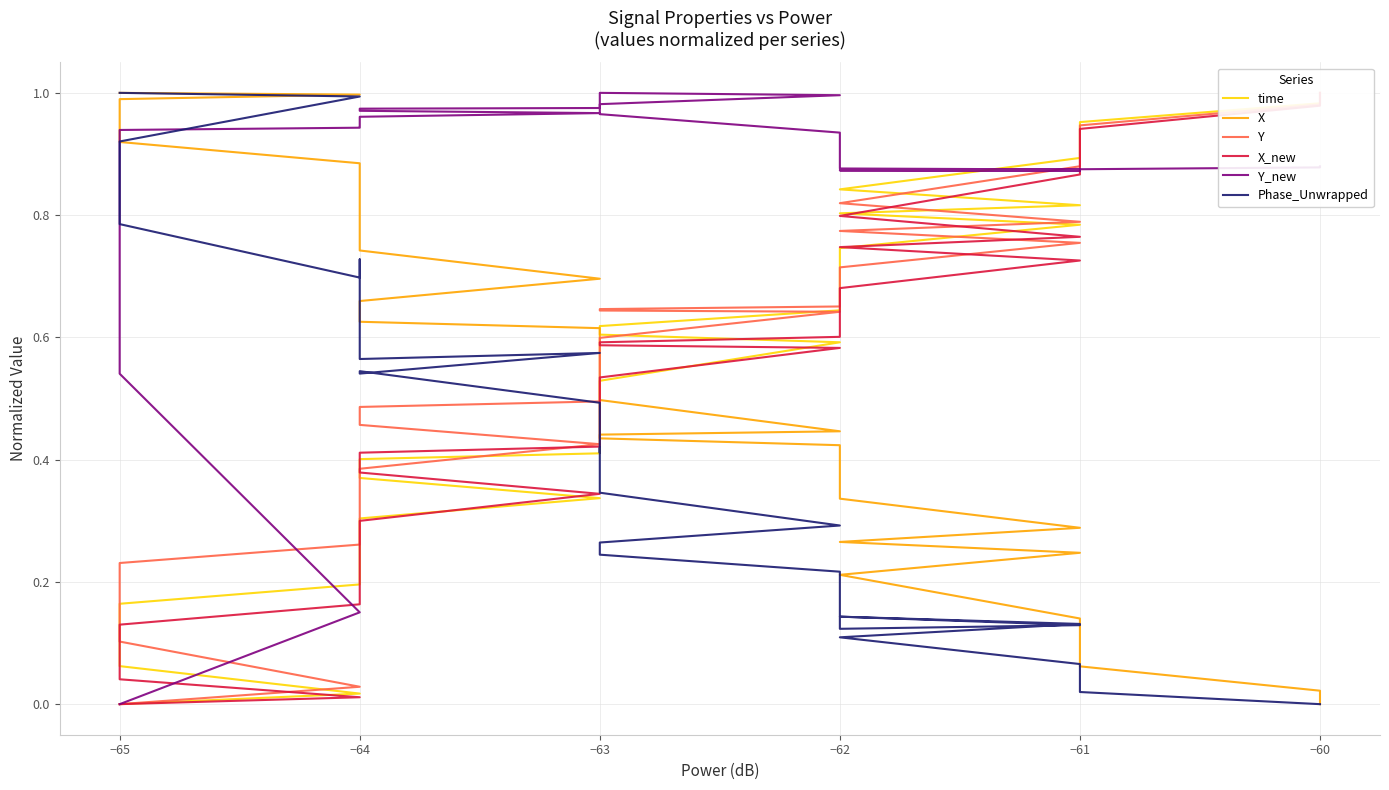

How many positive values does the X series have?

39